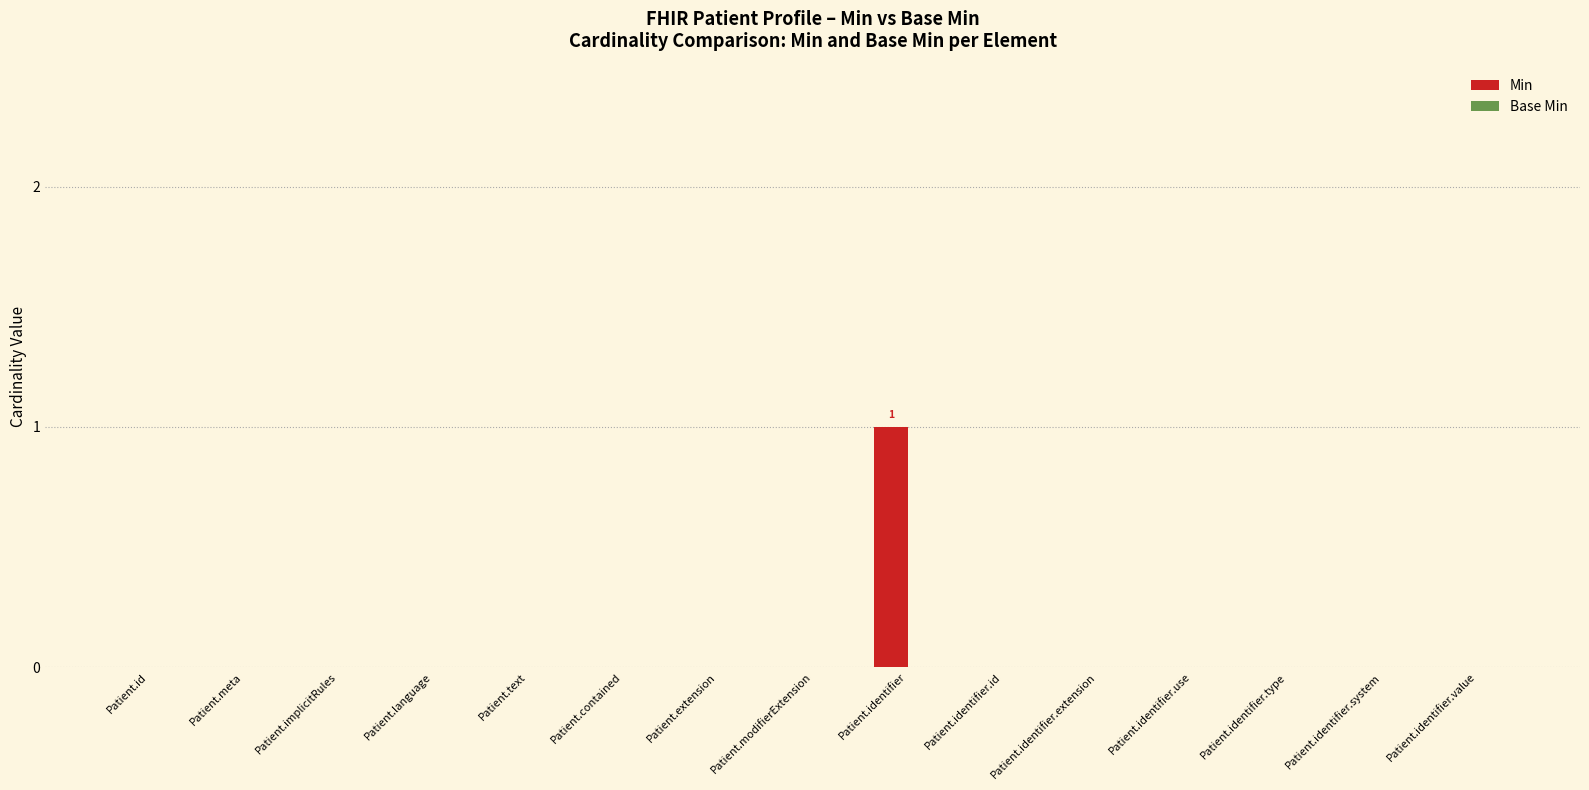

Which category has the highest value across all series?

Patient.identifier